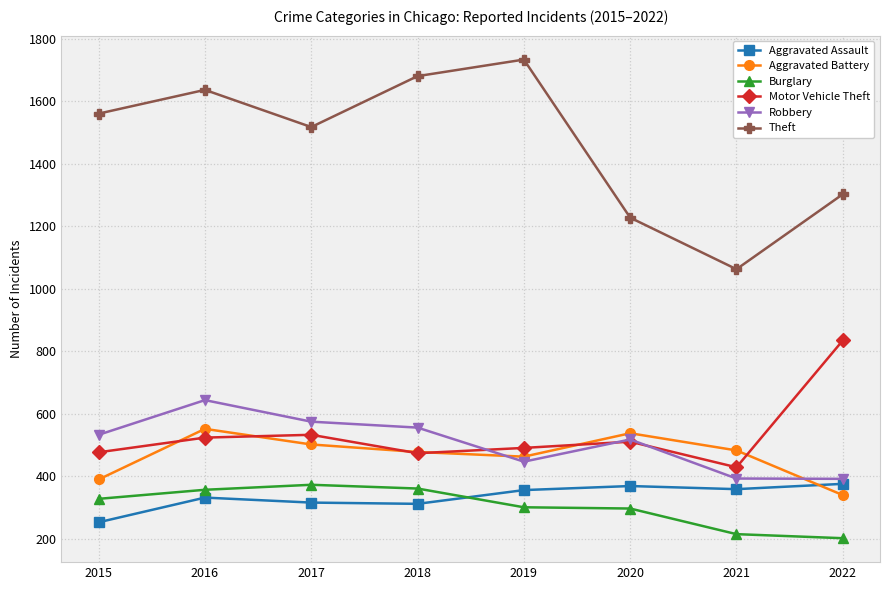

Which category has the lowest value in the Theft series?

2021